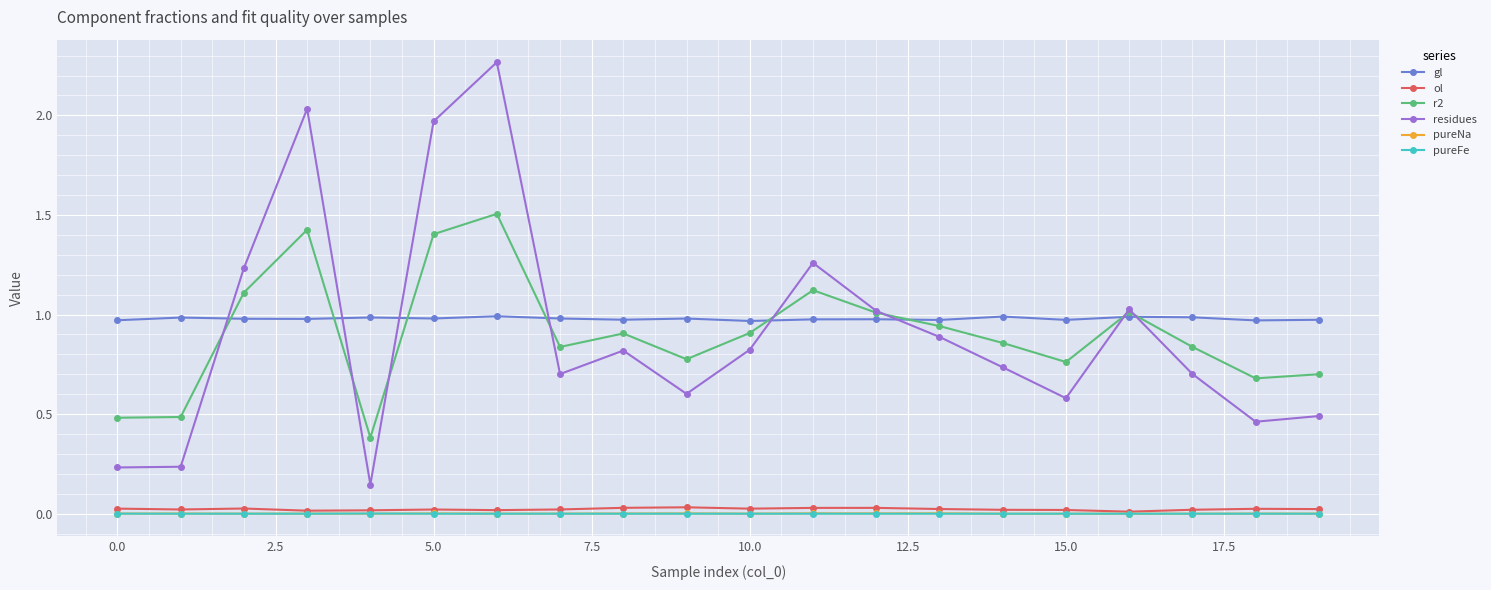

Which series has the largest range (max minus min)?

residues